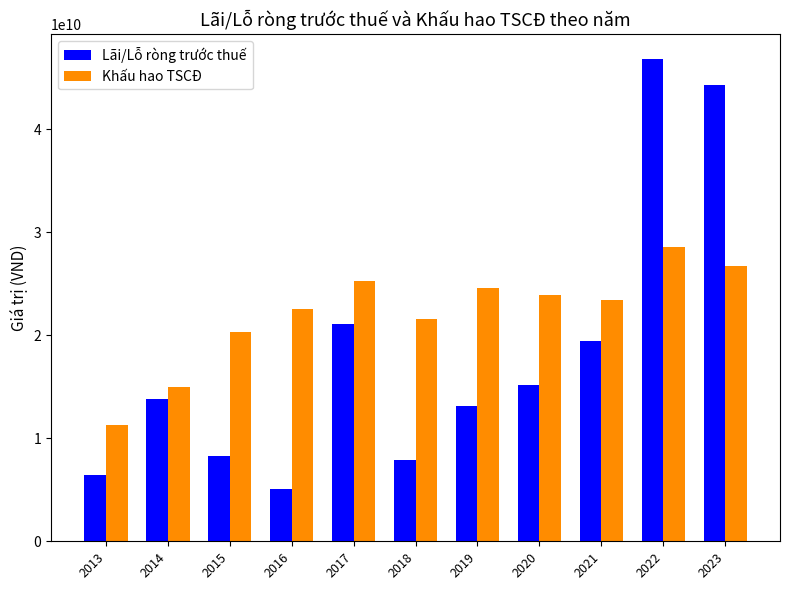

At which category is the sum across all series the highest?

2022